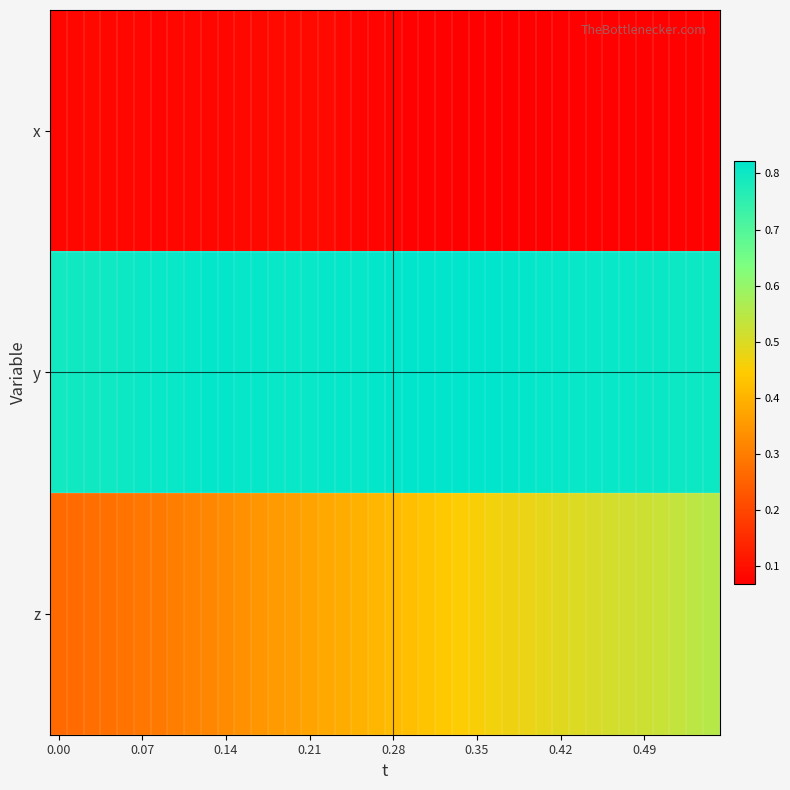

Reading left to right, what are all the values shown in this chart?

x: 0.1	0.1	0.1	0.1	0.1	0.1	0.1	0.1	0.1	0.1	0.1	0.1	0.1	0.1	0.1	0.1	0.1	0.1	0.1	0.1	0.1	0.1	0.1	0.1	0.1	0.1	0.1	0.1	0.1	0.1	0.1	0.1	0.1	0.1	0.1	0.1	0.1	0.1	0.1	0.1
y: 0.8	0.8	0.8	0.8	0.8	0.8	0.8	0.8	0.8	0.8	0.8	0.8	0.8	0.8	0.8	0.8	0.8	0.8	0.8	0.8	0.8	0.8	0.8	0.8	0.8	0.8	0.8	0.8	0.8	0.8	0.8	0.8	0.8	0.8	0.8	0.8	0.8	0.8	0.8	0.8
z: 0.3	0.3	0.3	0.3	0.3	0.3	0.3	0.3	0.3	0.3	0.3	0.3	0.3	0.4	0.4	0.4	0.4	0.4	0.4	0.4	0.4	0.4	0.4	0.4	0.4	0.5	0.5	0.5	0.5	0.5	0.5	0.5	0.5	0.5	0.5	0.5	0.5	0.5	0.5	0.6